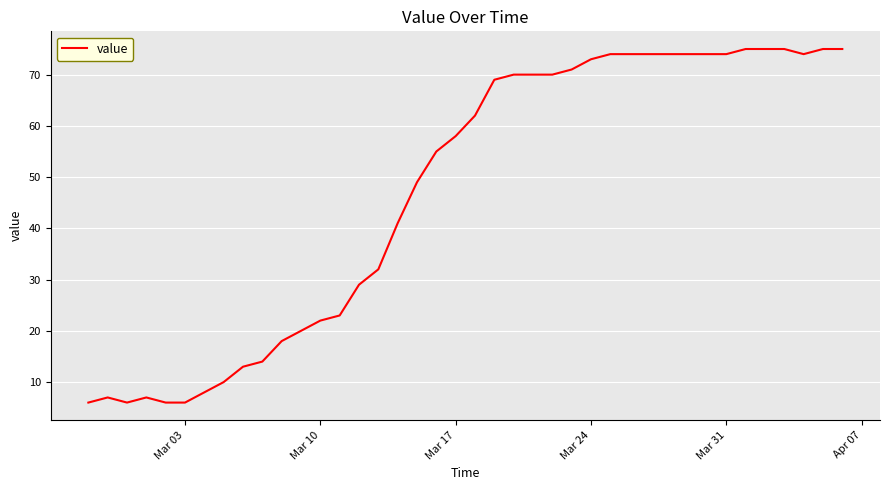

What is the maximum value shown in the chart?

75